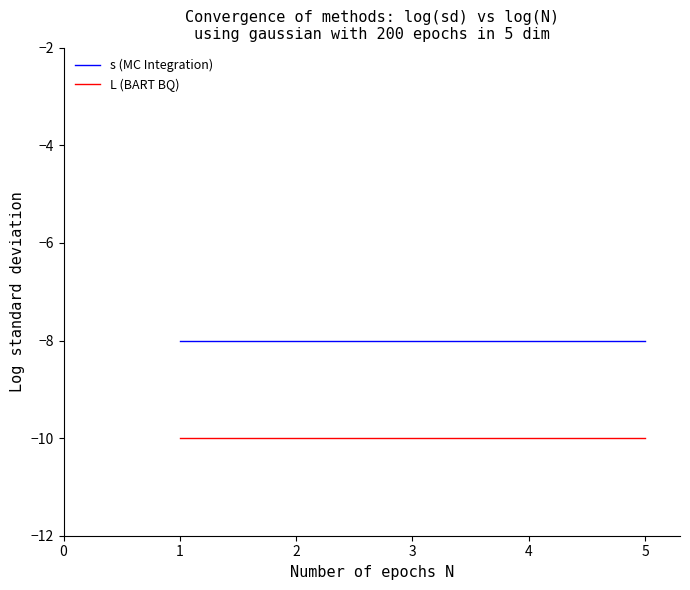

What is the total value across all series at 5?

-18